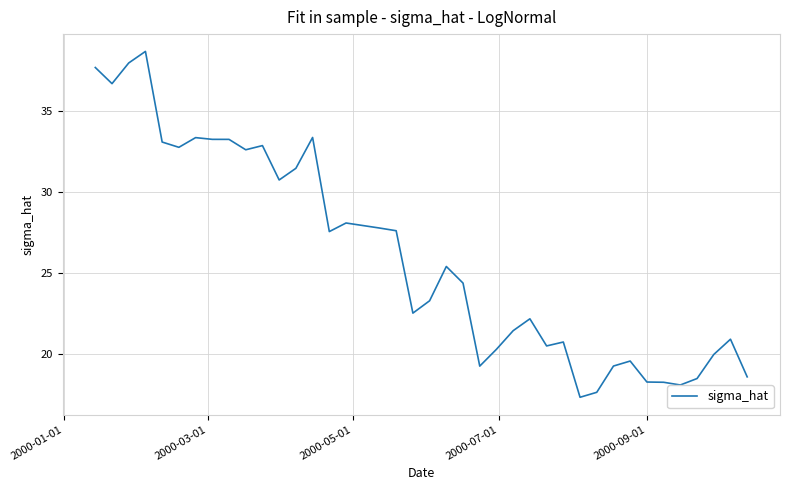

What is the maximum value shown in the chart?

38.7